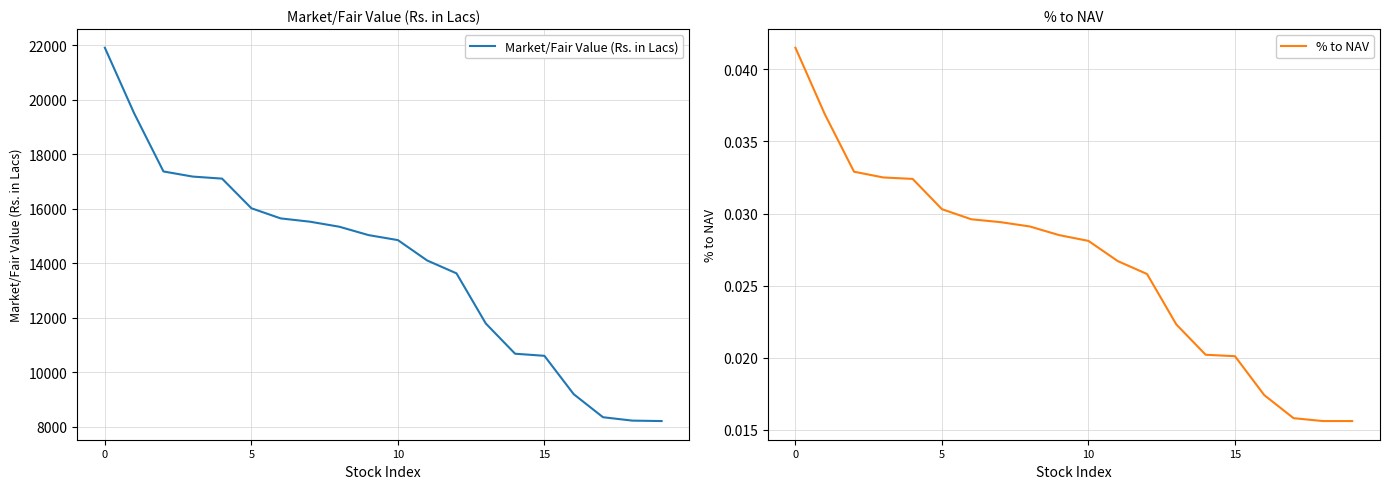

The value of % to NAV at 5 is 0.0. True or false?

True